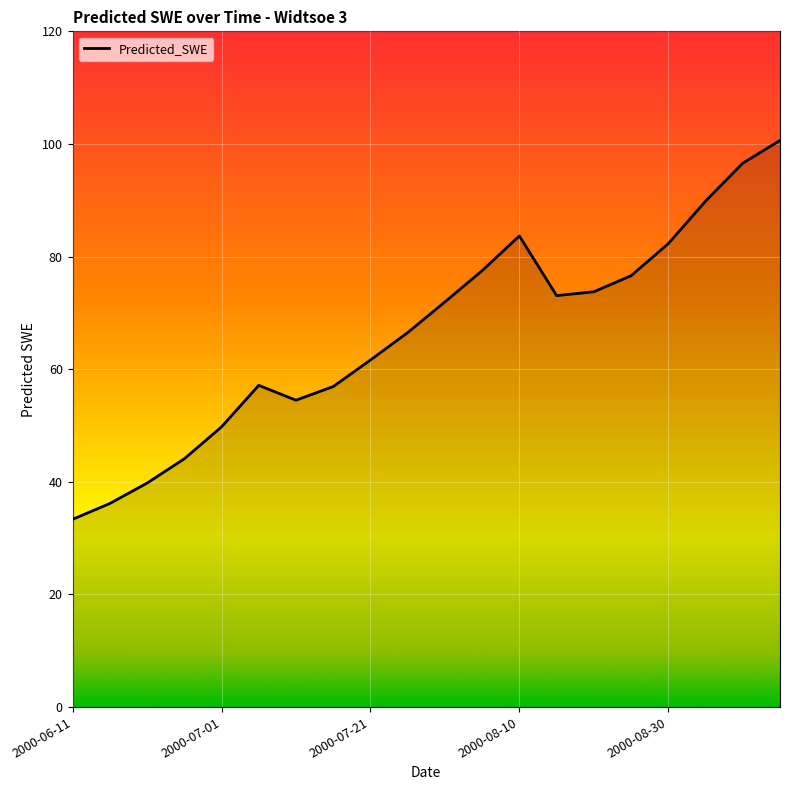

Does the chart display data point markers on the line(s)?

No